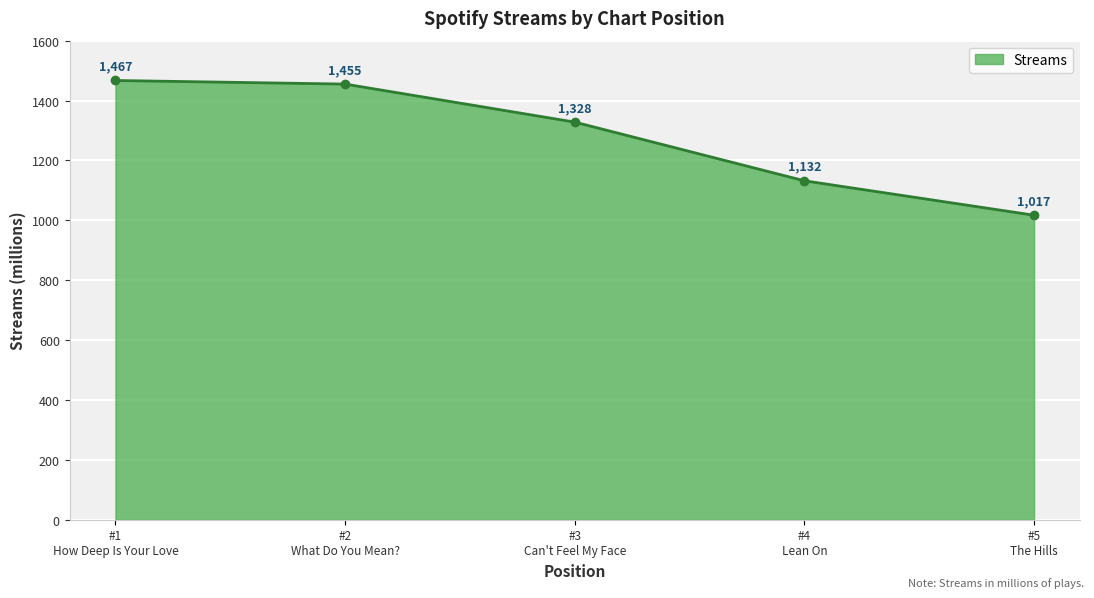

Rank the categories by value from highest to lowest.

#1
How Deep Is Your Love, #2
What Do You Mean?, #3
Can't Feel My Face, #4
Lean On, #5
The Hills